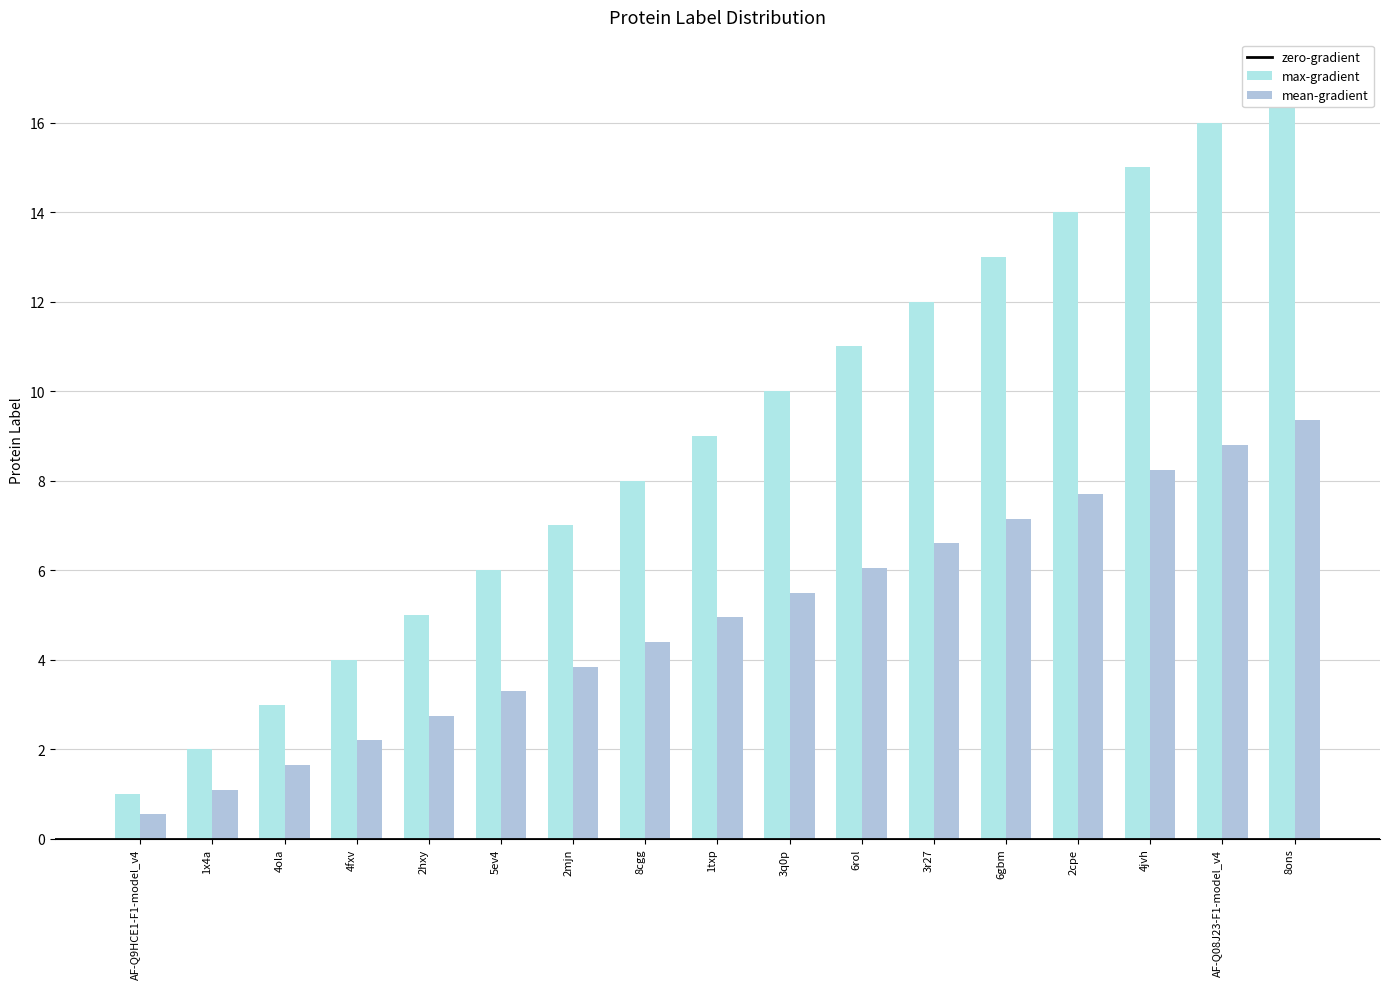

At which category does the chart reach its peak across all series?

8ons